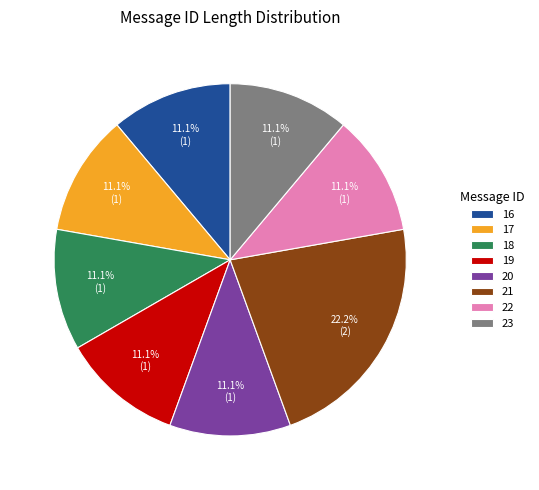

Does any single category account for the majority?

No